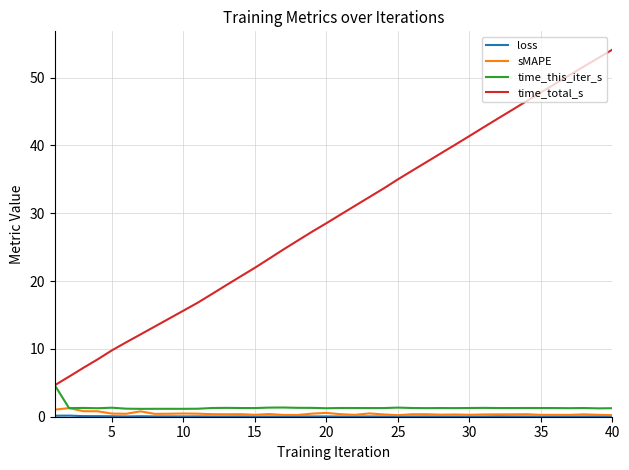

True or false: time_total_s has more than 2 points higher than both neighbors.

False